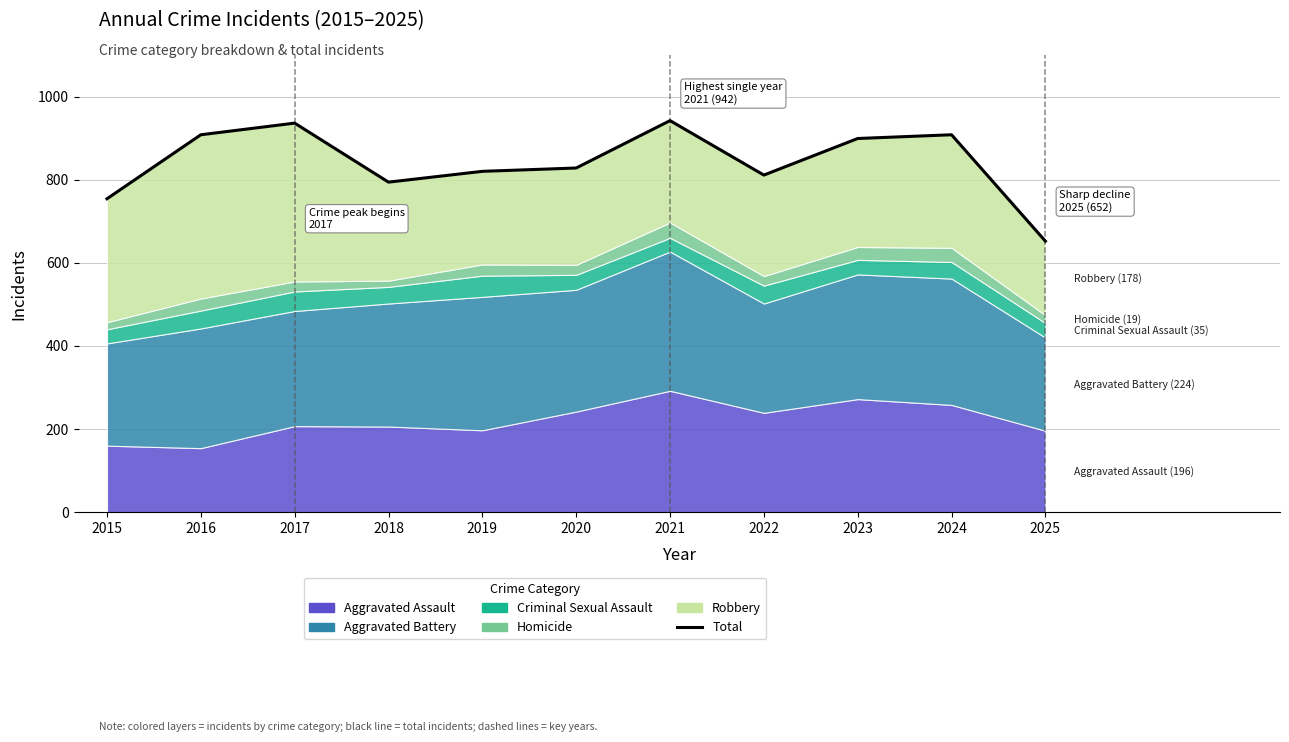

Rank the categories by value from lowest to highest.

2025, 2015, 2018, 2022, 2019, 2020, 2023, 2016, 2024, 2017, 2021